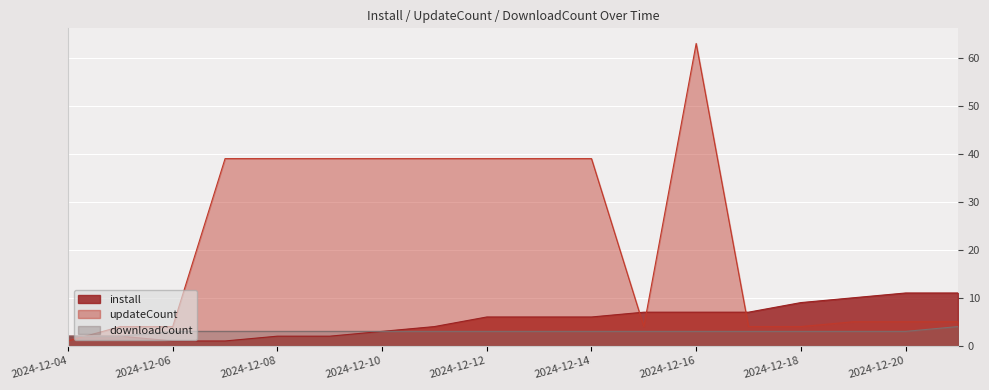

The downloadCount series shows 3 at 2024-12-05. True or false?

False